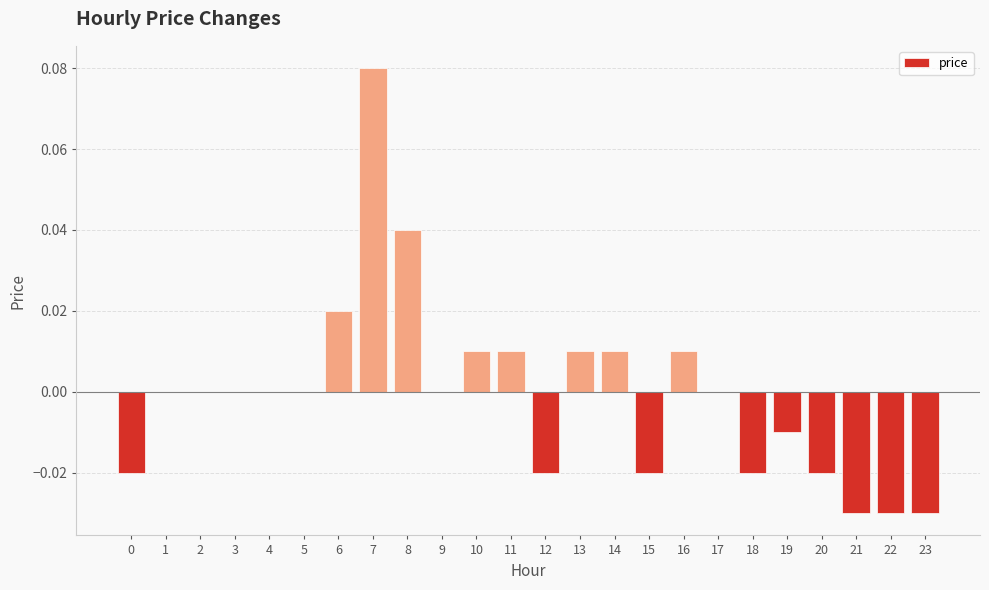

Which label corresponds to the largest value in the chart?

7